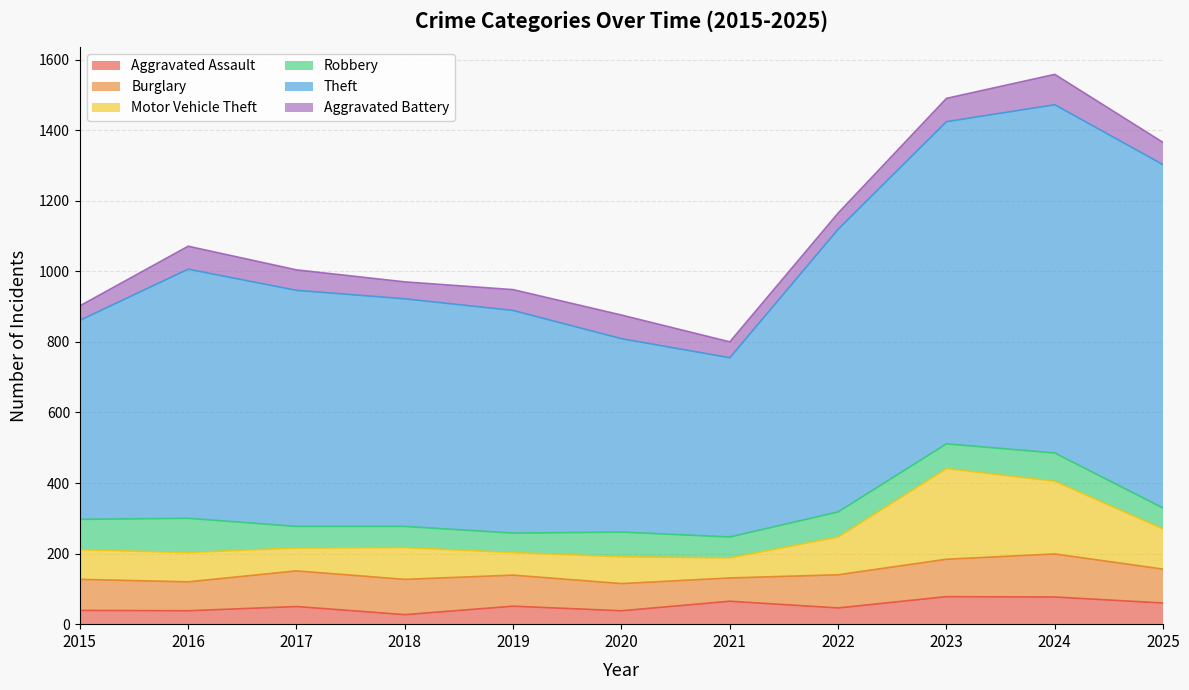

Is the value of Aggravated Battery at 2019 greater than the value of Aggravated Assault at 2022?

Yes